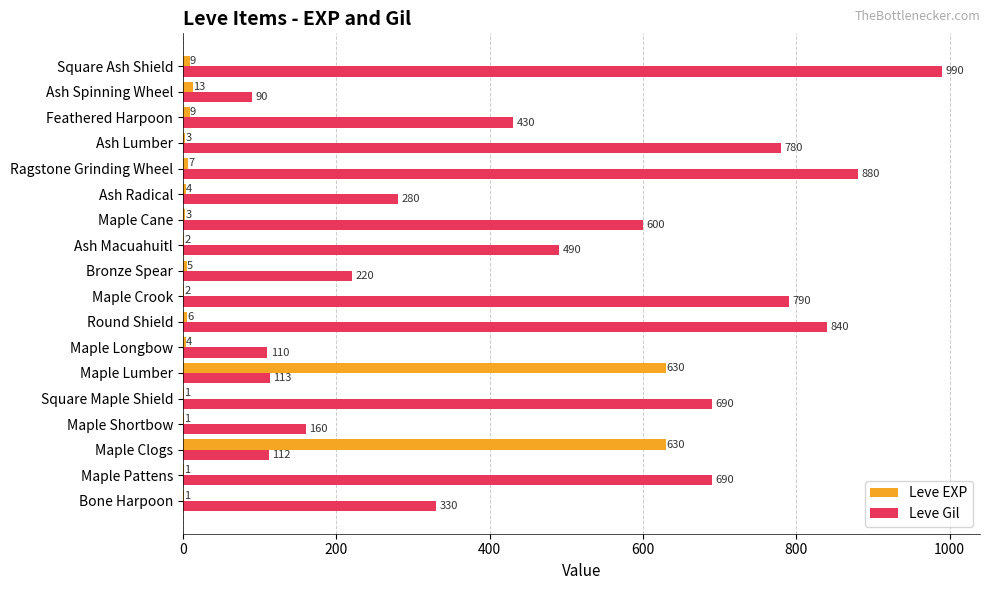

Is it true that Leve EXP equals 3 at Ash Lumber?

True